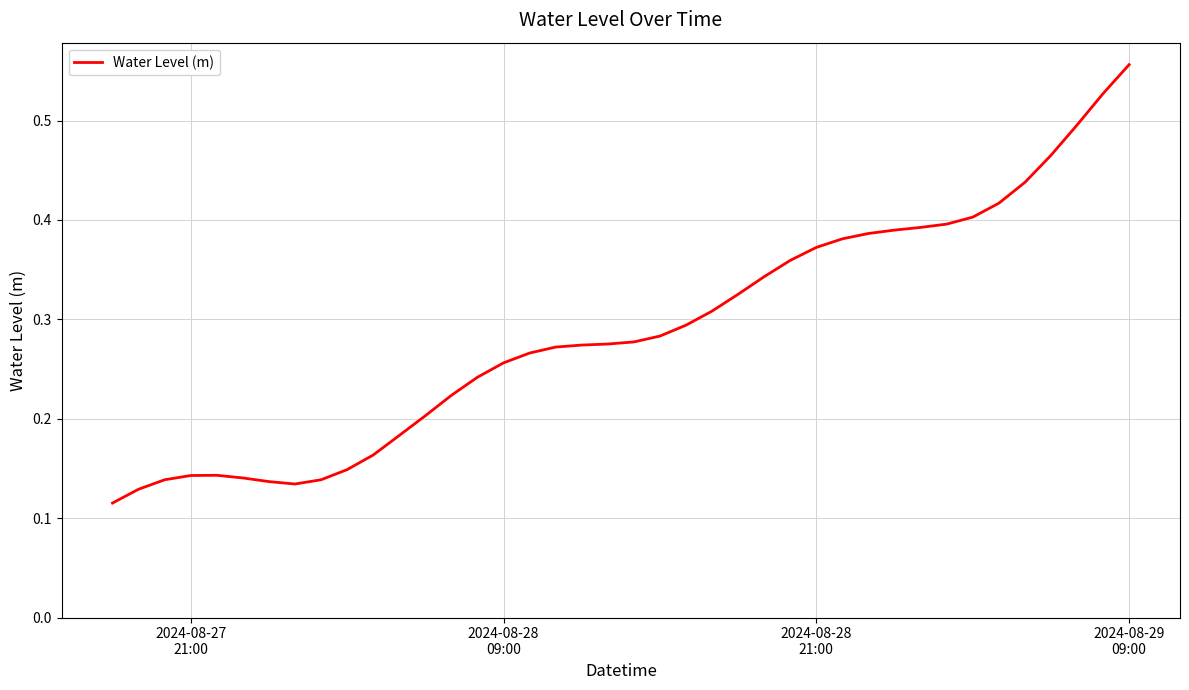

How many lines are shown in the chart?

1